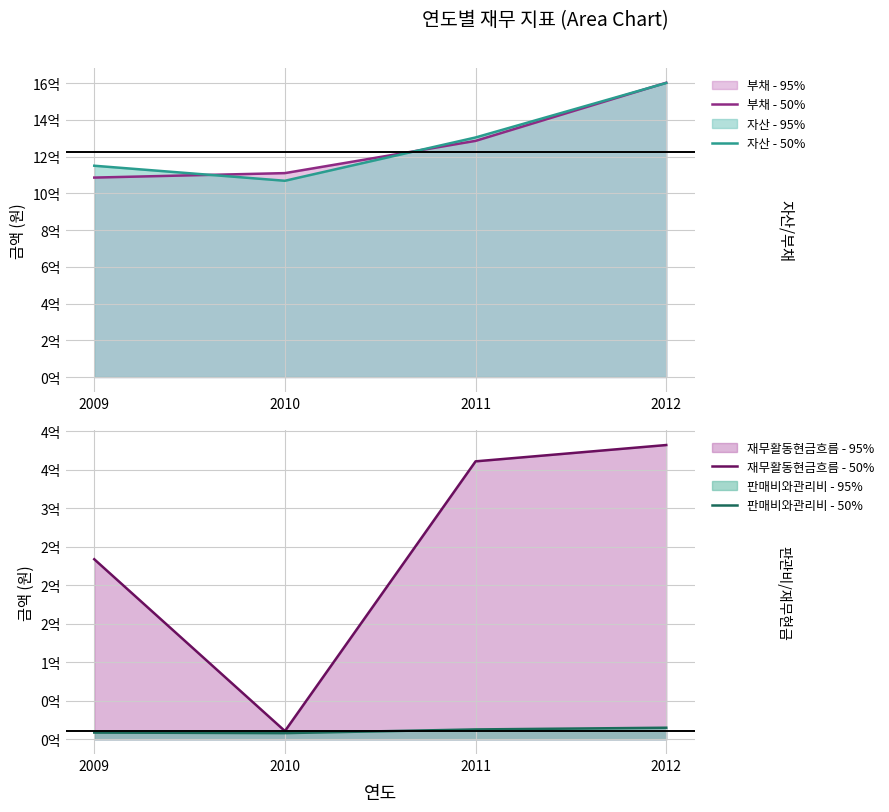

True or false: 자산 - 50% and 재무활동현금흐름 - 50% intersect in this chart.

False